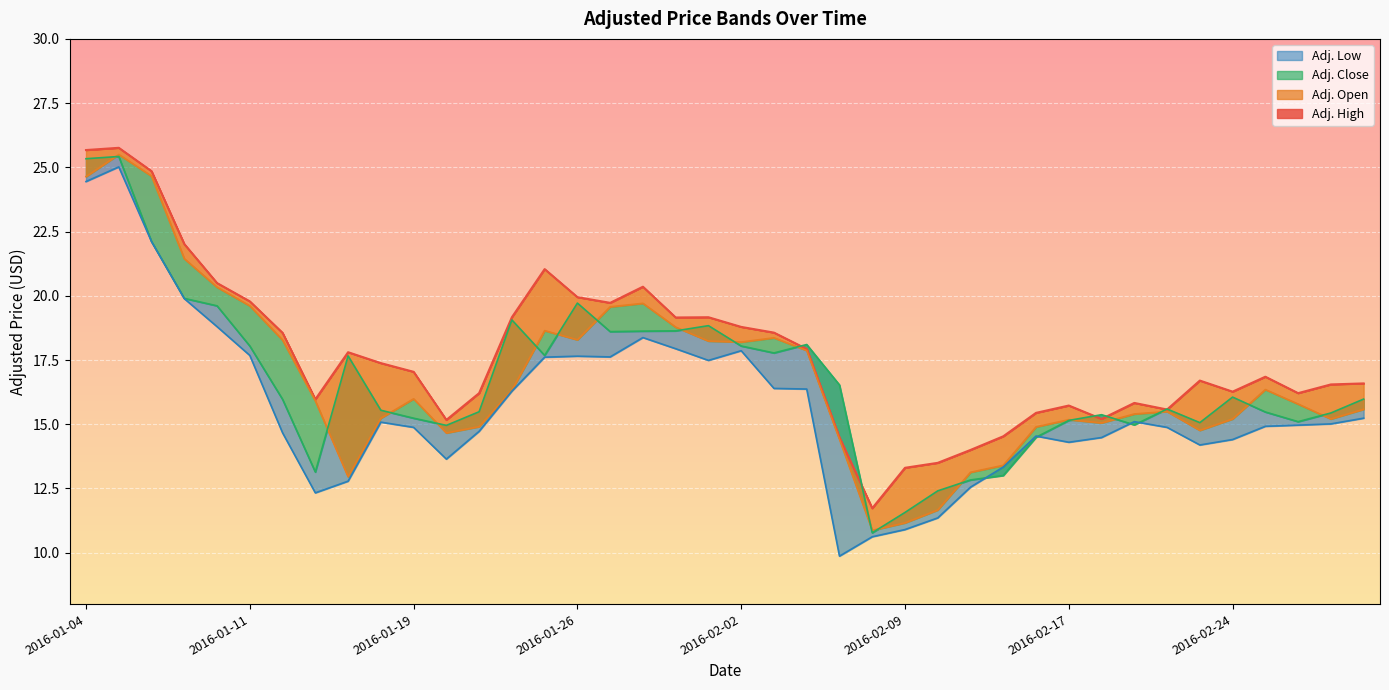

What position from the right is 2016-01-27?

24